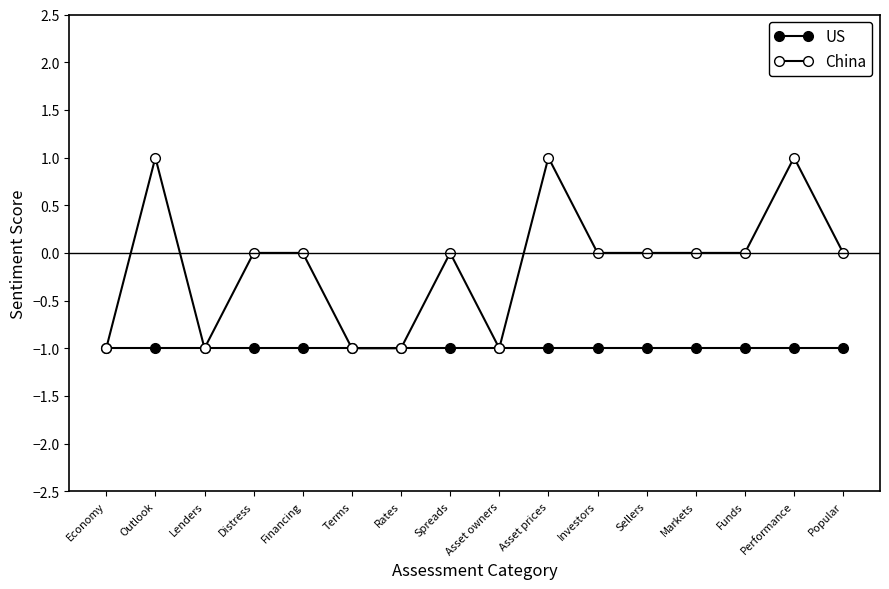

Does the chart have visible grid lines?

No